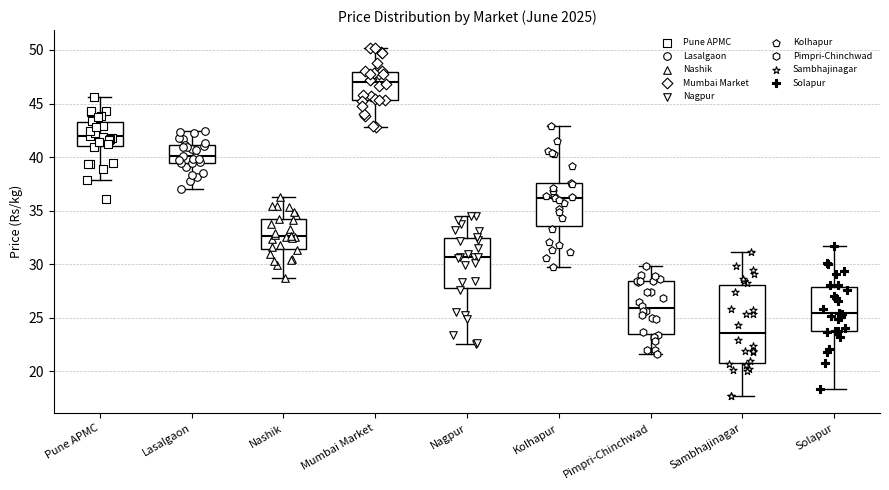

Reading left to right, read every box against the y-axis: the position of its median line, the range the box covers, and the ends of its whiskers. The values are not printed on the chart, so give them approximately, as read against the axis.

Pune APMC: median 42.0, box 41.0 to 43.5, whiskers 38.0 to 45.5
Lasalgaon: median 40.0, box 39.5 to 41.0, whiskers 37.0 to 42.5
Nashik: median 32.5, box 31.5 to 34.0, whiskers 29.0 to 36.0
Mumbai Market: median 47.0, box 45.5 to 48.0, whiskers 43.0 to 50.0
Nagpur: median 30.5, box 28.0 to 32.5, whiskers 22.5 to 34.5
Kolhapur: median 36.0, box 33.5 to 37.5, whiskers 29.5 to 43.0
Pimpri-Chinchwad: median 26.0, box 23.5 to 28.5, whiskers 21.5 to 30.0
Sambhajinagar: median 23.5, box 20.5 to 28.0, whiskers 17.5 to 31.0
Solapur: median 25.5, box 24.0 to 28.0, whiskers 18.5 to 31.5